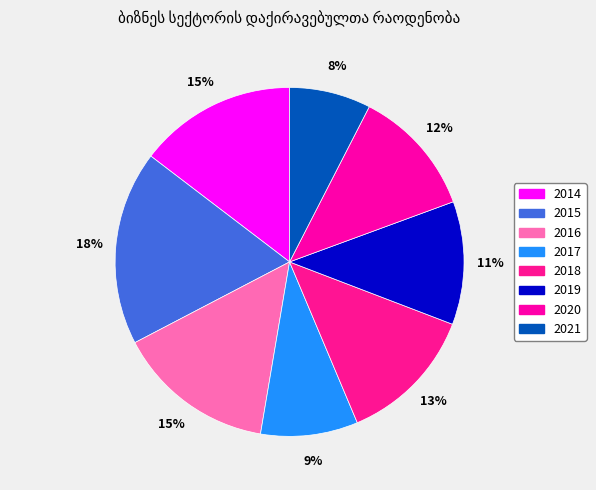

What is the smallest slice in the pie chart?

2021